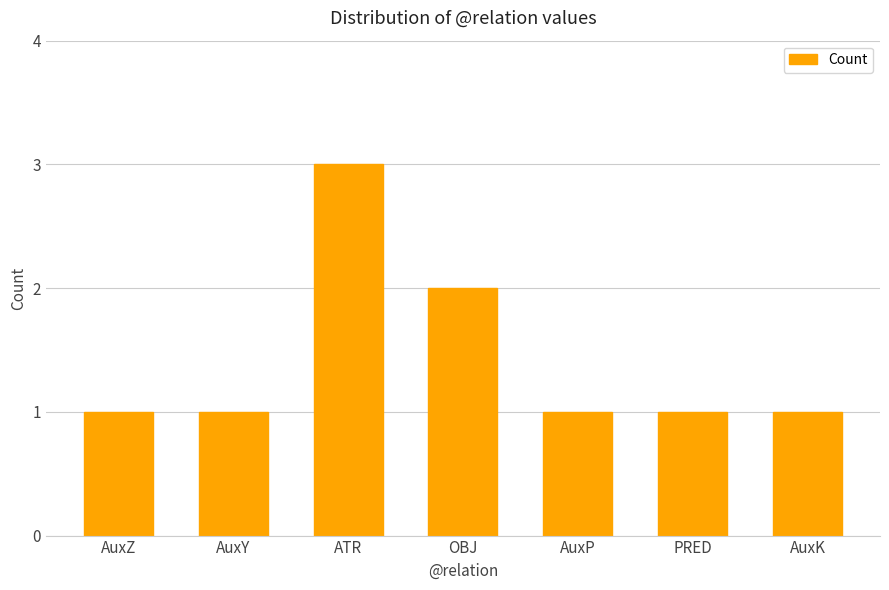

Approximately how many times larger is the value at AuxK compared to OBJ?

0.5